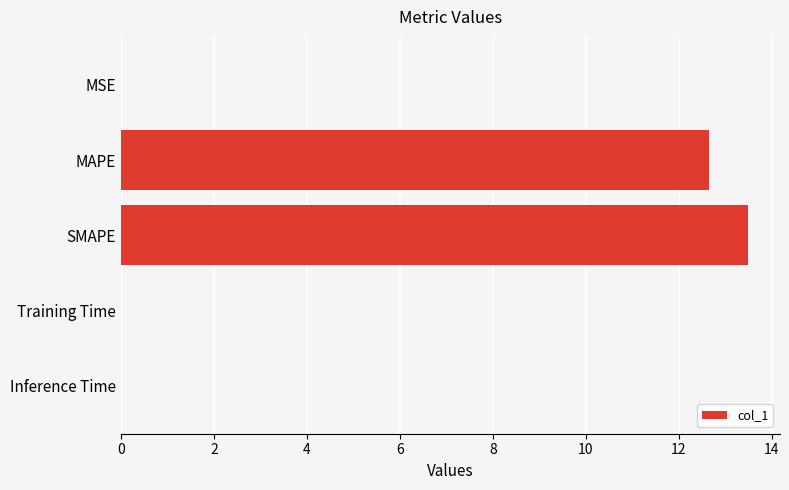

What is the average value?

5.2